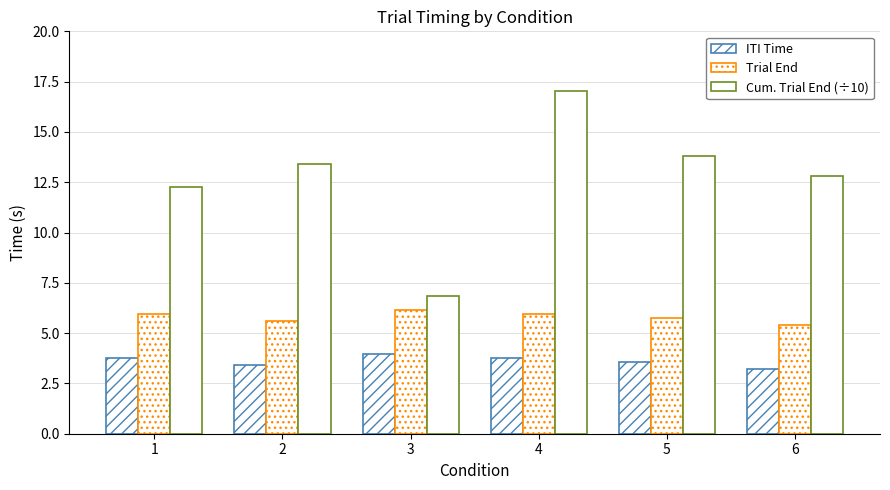

Does the chart contain any negative values?

No